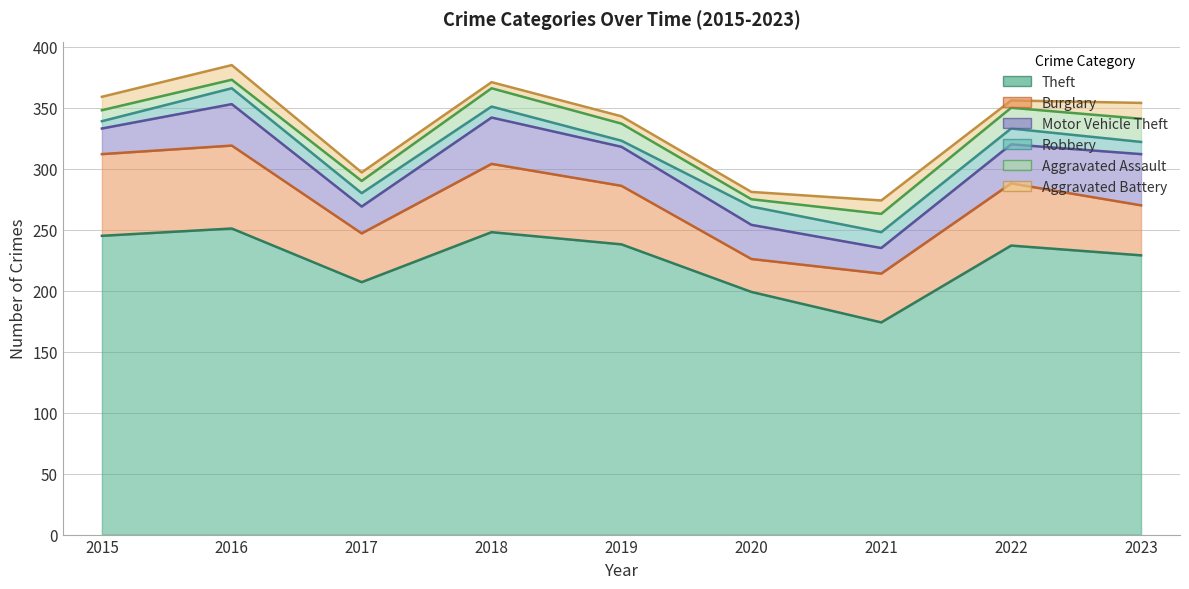

The Burglary series shows 68 at 2016. True or false?

True